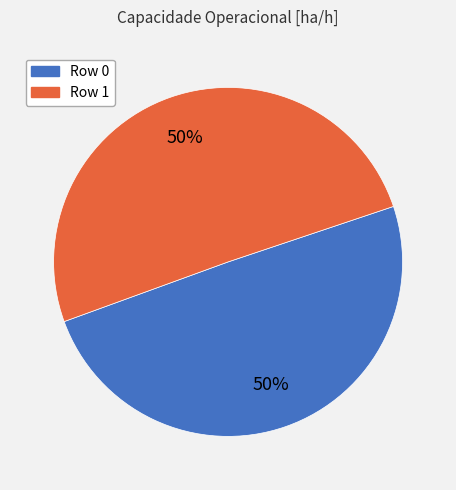

To the nearest percent, what portion does Row 0 represent?

50%